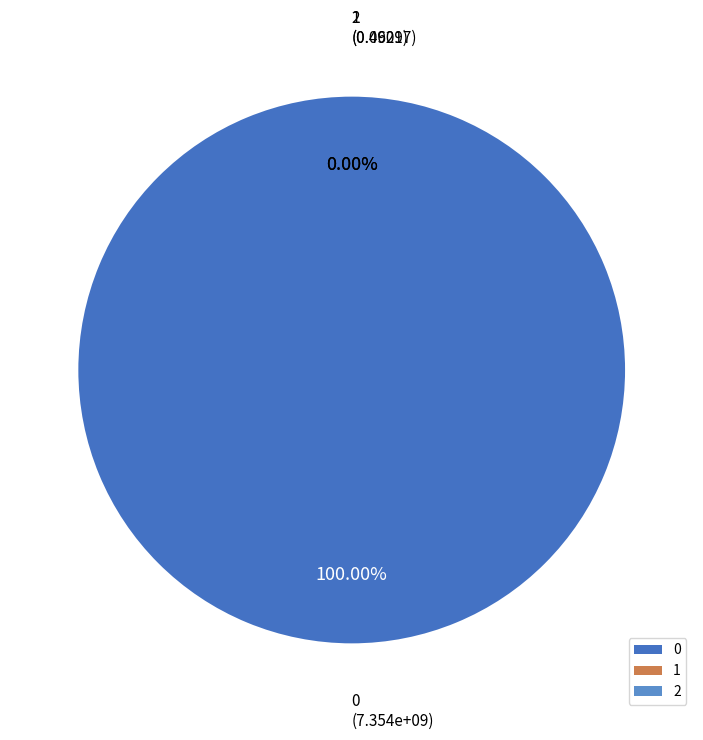

What is the change in value from 1 to 2?

-0.4